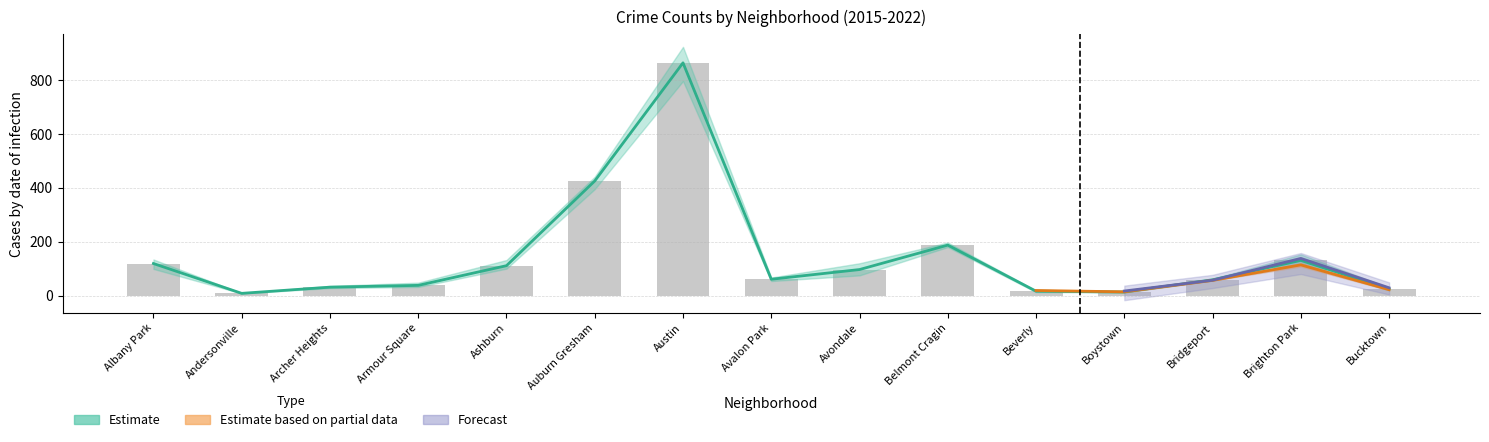

Is it true that 2022 equals 165 at Auburn Gresham?

False